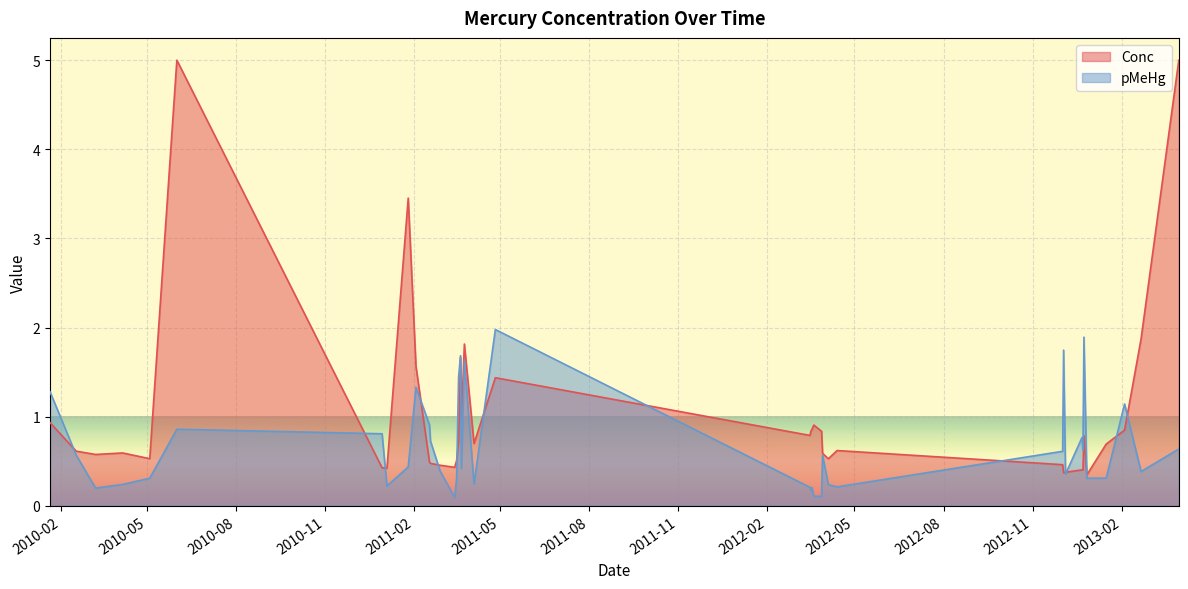

Rank the series by their average value, from lowest to highest.

pMeHg, Conc